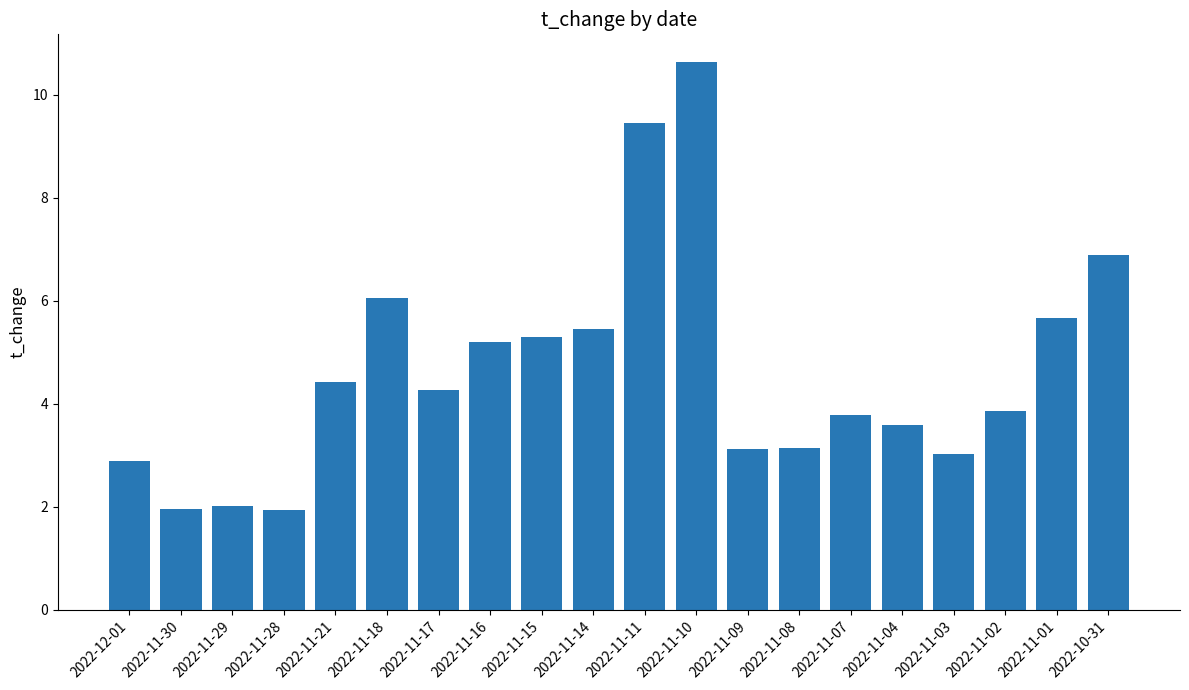

Between 2022-11-01 and 2022-11-21, which is larger?

2022-11-01